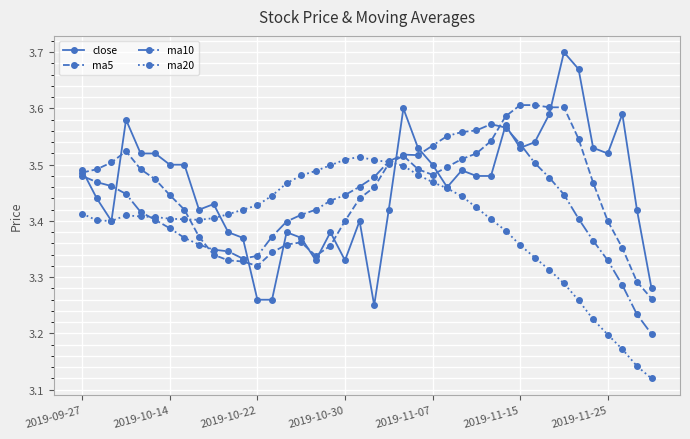

Rank the series by their maximum value, from lowest to highest.

ma20, ma10, ma5, close